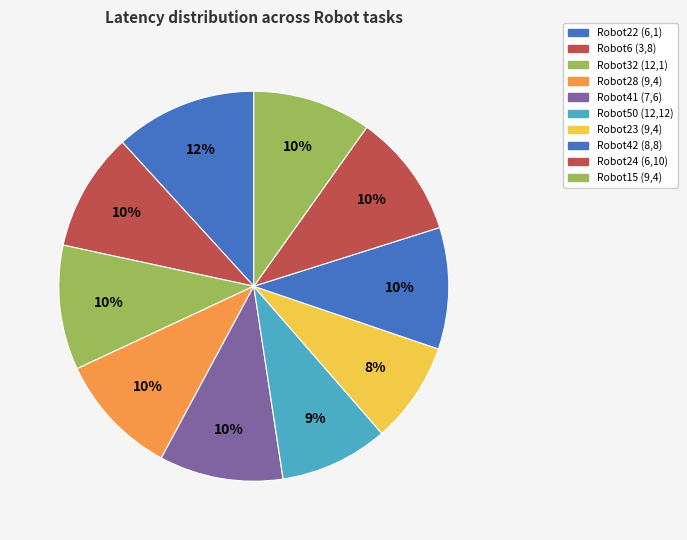

How many slices are in this pie chart?

10